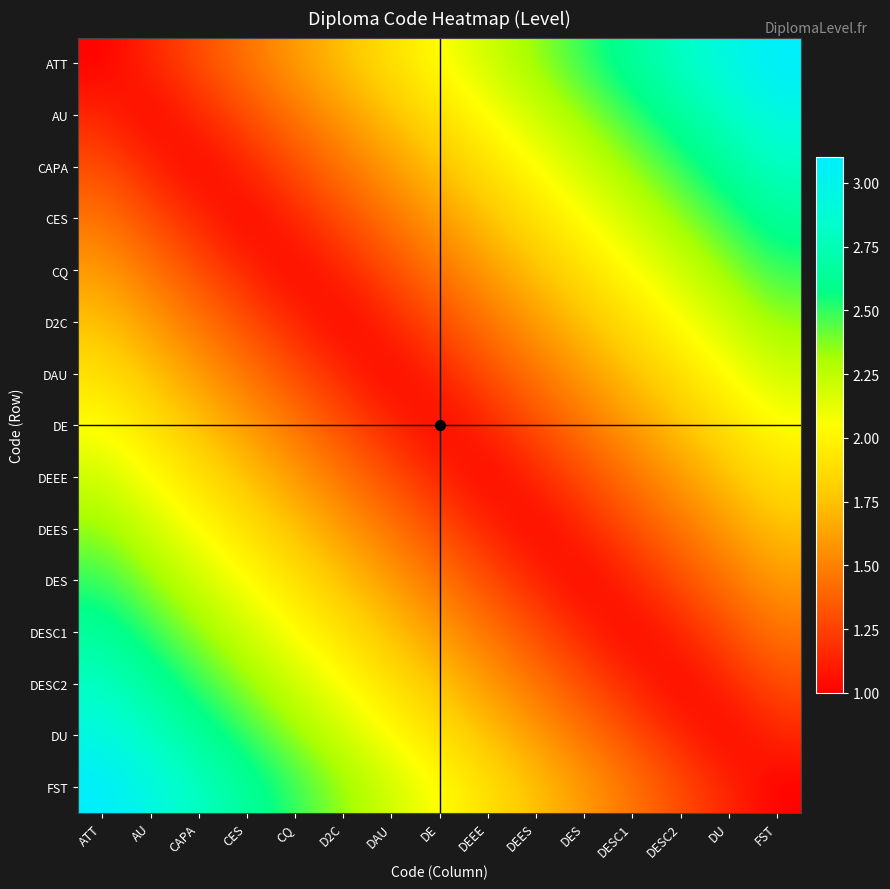

Reading right to left, list all the values displayed in this chart.

ATT: FST=3.1	DU=3.0	DESC2=2.8	DESC1=2.6	DES=2.5	DEES=2.3	DEEE=2.2	DE=2.0	DAU=1.9	D2C=1.8	CQ=1.6	CES=1.4	CAPA=1.3	AU=1.1	ATT=1.0
AU: FST=3.0	DU=2.8	DESC2=2.6	DESC1=2.5	DES=2.3	DEES=2.2	DEEE=2.0	DE=1.9	DAU=1.8	D2C=1.6	CQ=1.4	CES=1.3	CAPA=1.1	AU=1.0	ATT=1.1
CAPA: FST=2.8	DU=2.6	DESC2=2.5	DESC1=2.3	DES=2.2	DEES=2.0	DEEE=1.9	DE=1.8	DAU=1.6	D2C=1.4	CQ=1.3	CES=1.1	CAPA=1.0	AU=1.1	ATT=1.3
CES: FST=2.6	DU=2.5	DESC2=2.3	DESC1=2.2	DES=2.0	DEES=1.9	DEEE=1.8	DE=1.6	DAU=1.4	D2C=1.3	CQ=1.1	CES=1.0	CAPA=1.1	AU=1.3	ATT=1.4
CQ: FST=2.5	DU=2.3	DESC2=2.2	DESC1=2.0	DES=1.9	DEES=1.8	DEEE=1.6	DE=1.4	DAU=1.3	D2C=1.1	CQ=1.0	CES=1.1	CAPA=1.3	AU=1.4	ATT=1.6
D2C: FST=2.3	DU=2.2	DESC2=2.0	DESC1=1.9	DES=1.8	DEES=1.6	DEEE=1.4	DE=1.3	DAU=1.1	D2C=1.0	CQ=1.1	CES=1.3	CAPA=1.4	AU=1.6	ATT=1.8
DAU: FST=2.2	DU=2.0	DESC2=1.9	DESC1=1.8	DES=1.6	DEES=1.4	DEEE=1.3	DE=1.1	DAU=1.0	D2C=1.1	CQ=1.3	CES=1.4	CAPA=1.6	AU=1.8	ATT=1.9
DE: FST=2.0	DU=1.9	DESC2=1.8	DESC1=1.6	DES=1.4	DEES=1.3	DEEE=1.1	DE=1.0	DAU=1.1	D2C=1.3	CQ=1.4	CES=1.6	CAPA=1.8	AU=1.9	ATT=2.0
DEEE: FST=1.9	DU=1.8	DESC2=1.6	DESC1=1.4	DES=1.3	DEES=1.1	DEEE=1.0	DE=1.1	DAU=1.3	D2C=1.4	CQ=1.6	CES=1.8	CAPA=1.9	AU=2.0	ATT=2.2
DEES: FST=1.8	DU=1.6	DESC2=1.4	DESC1=1.3	DES=1.1	DEES=1.0	DEEE=1.1	DE=1.3	DAU=1.4	D2C=1.6	CQ=1.8	CES=1.9	CAPA=2.0	AU=2.2	ATT=2.3
DES: FST=1.6	DU=1.4	DESC2=1.3	DESC1=1.1	DES=1.0	DEES=1.1	DEEE=1.3	DE=1.4	DAU=1.6	D2C=1.8	CQ=1.9	CES=2.0	CAPA=2.2	AU=2.3	ATT=2.5
DESC1: FST=1.4	DU=1.3	DESC2=1.1	DESC1=1.0	DES=1.1	DEES=1.3	DEEE=1.4	DE=1.6	DAU=1.8	D2C=1.9	CQ=2.0	CES=2.2	CAPA=2.3	AU=2.5	ATT=2.6
DESC2: FST=1.3	DU=1.1	DESC2=1.0	DESC1=1.1	DES=1.3	DEES=1.4	DEEE=1.6	DE=1.8	DAU=1.9	D2C=2.0	CQ=2.2	CES=2.3	CAPA=2.5	AU=2.6	ATT=2.8
DU: FST=1.1	DU=1.0	DESC2=1.1	DESC1=1.3	DES=1.4	DEES=1.6	DEEE=1.8	DE=1.9	DAU=2.0	D2C=2.2	CQ=2.3	CES=2.5	CAPA=2.6	AU=2.8	ATT=3.0
FST: FST=1.0	DU=1.1	DESC2=1.3	DESC1=1.4	DES=1.6	DEES=1.8	DEEE=1.9	DE=2.0	DAU=2.2	D2C=2.3	CQ=2.5	CES=2.6	CAPA=2.8	AU=3.0	ATT=3.1